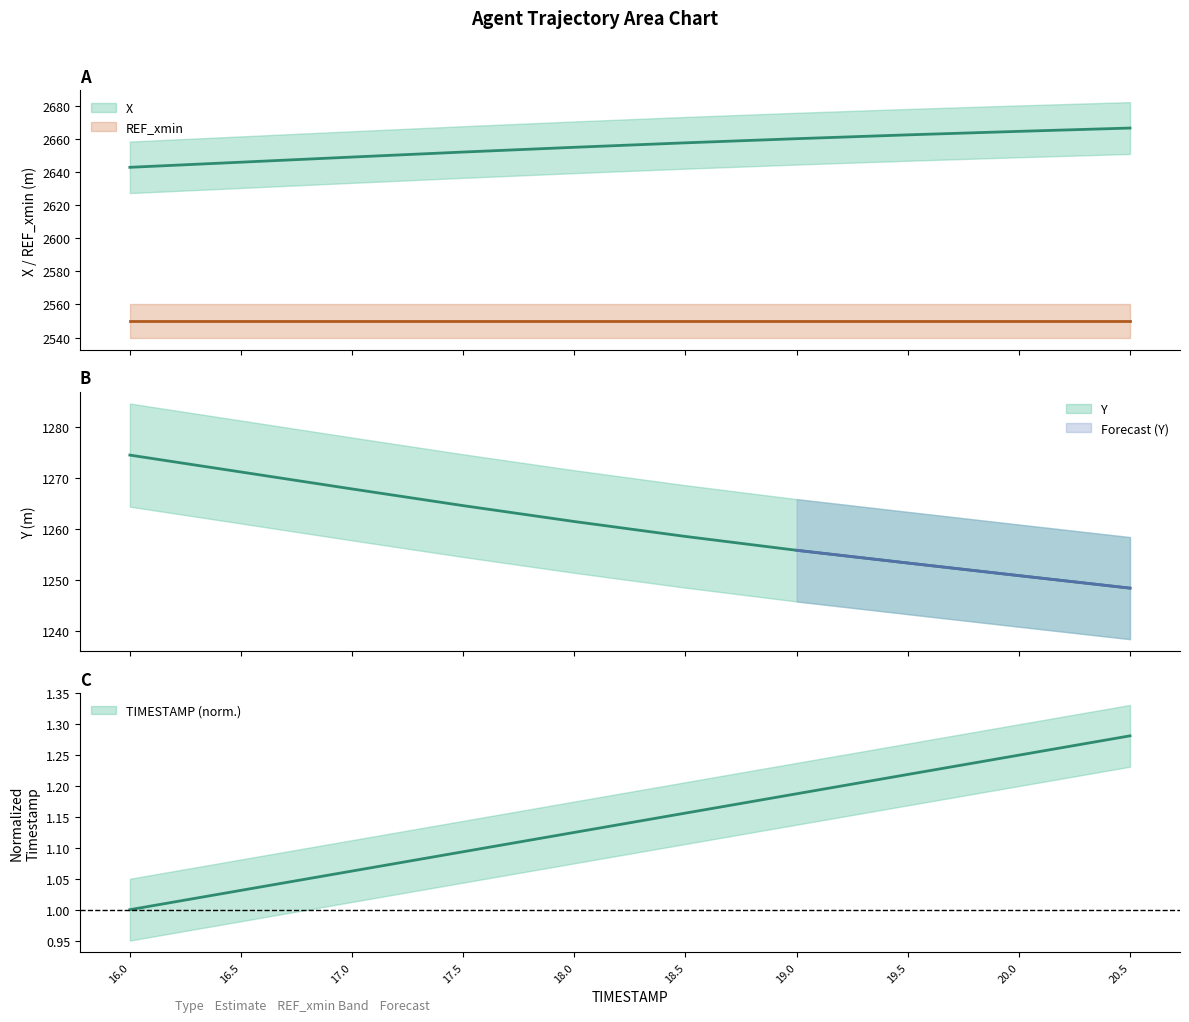

What is the minimum value for Y?

1248.4